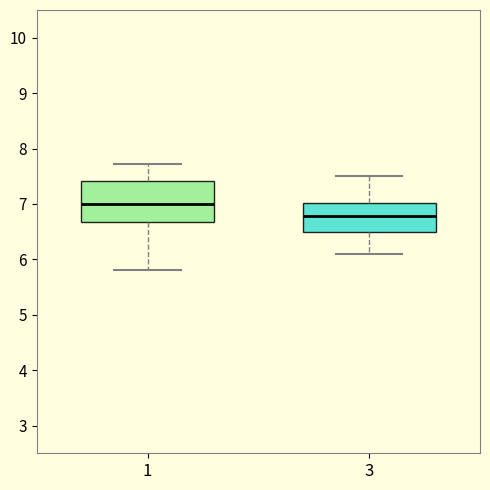

Reading left to right, transcribe this box plot: for each box, give where its median line is, the range the box spans, and where its two whiskers end, as read against the y-axis. The values are not printed on the chart, so give them approximately, as read against the axis.

1: median 7.0, box 6.7 to 7.4, whiskers 5.8 to 7.7
3: median 6.8, box 6.5 to 7.0, whiskers 6.1 to 7.5